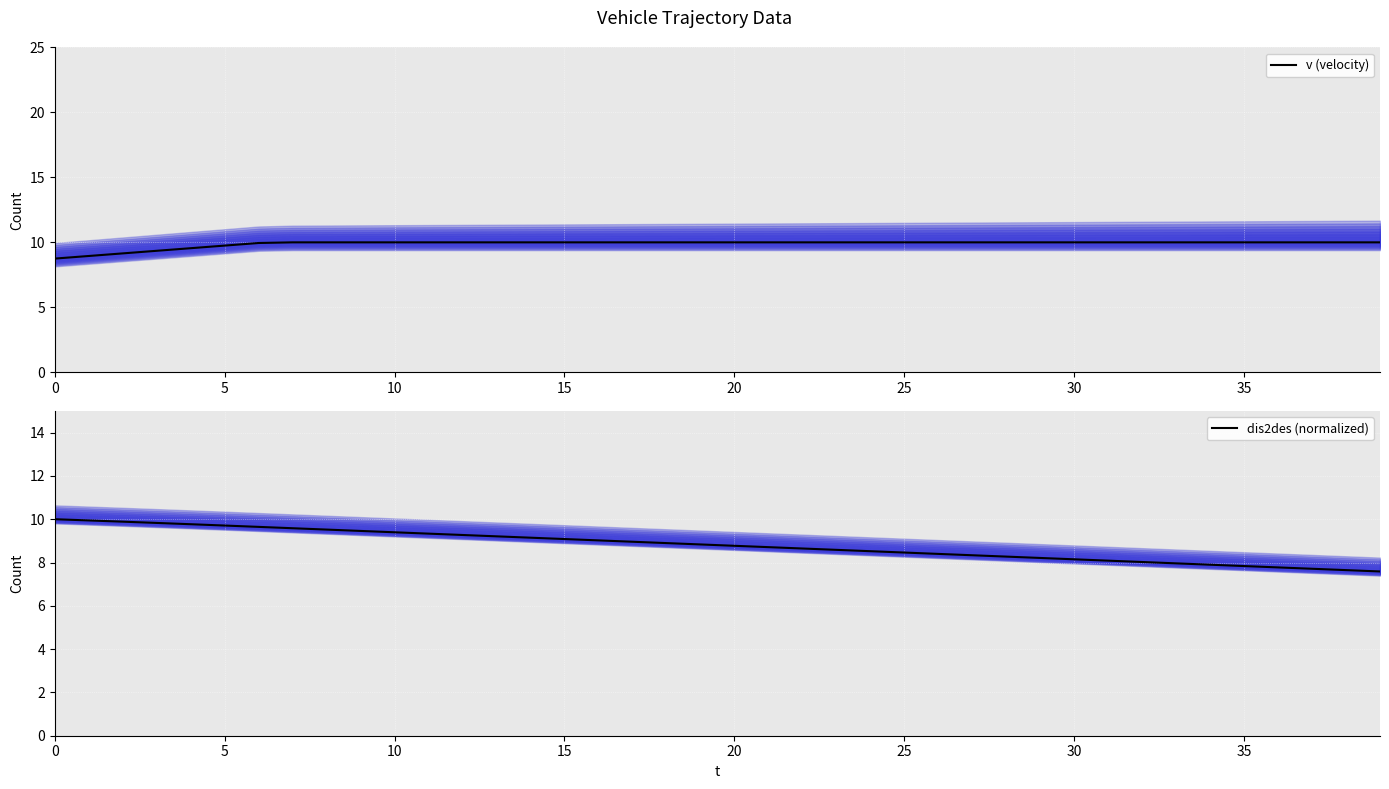

What is the maximum value for dis2des (normalized)?

10.0